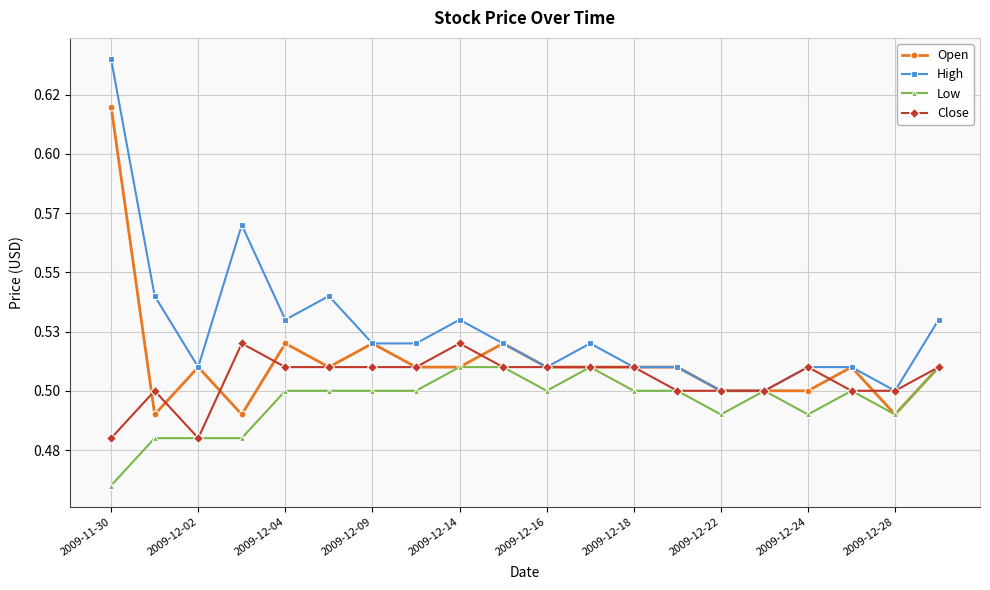

What are all the series names shown in the legend?

Open, High, Low, Close